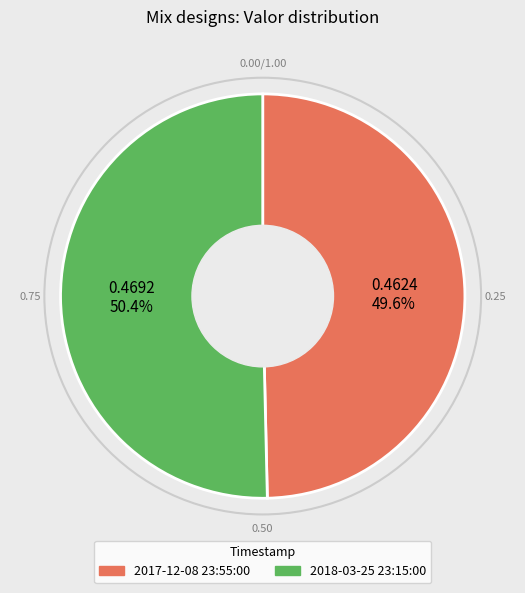

To the nearest percent, what is the difference between the 2017-12-08 23:55:00 and 2018-03-25 23:15:00 slice percentages?

1%